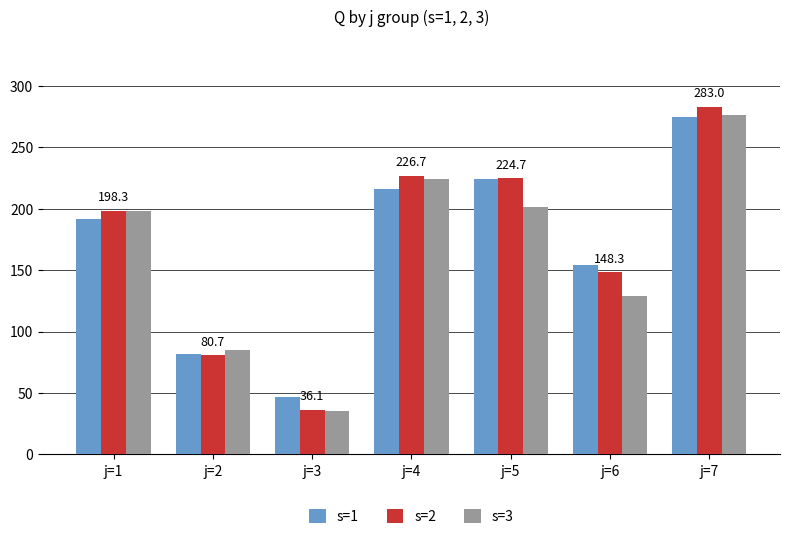

What is the difference between the maximum and second lowest values in the s=3 series?

191.2